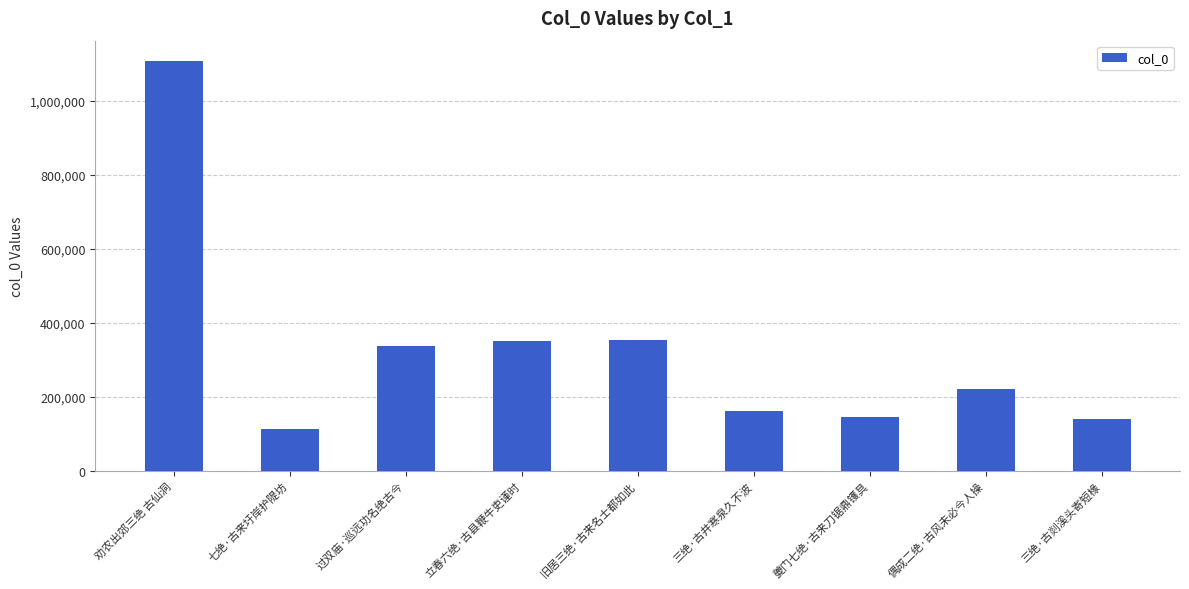

Which has a higher value, 七绝·古来圩岸护隄坊 or 偶成二绝·古风未必今人操?

偶成二绝·古风未必今人操